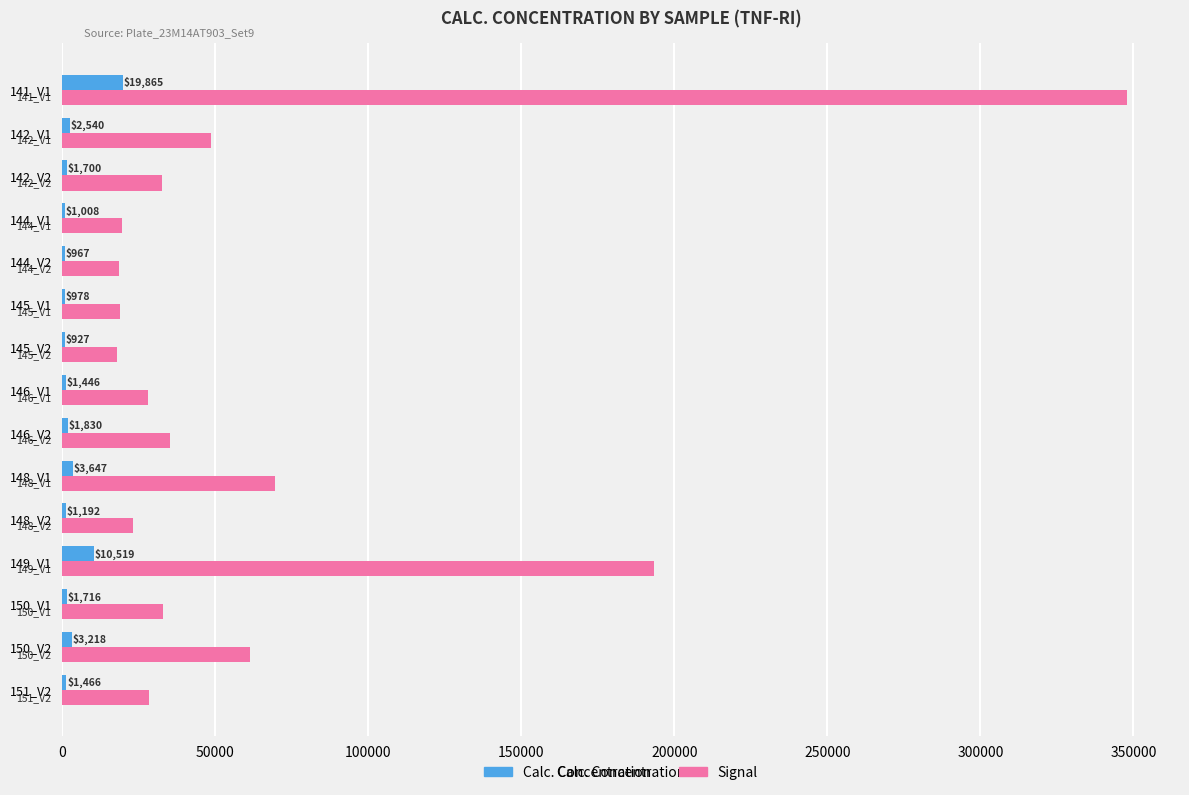

At which category is the sum across all series the highest?

141_V1